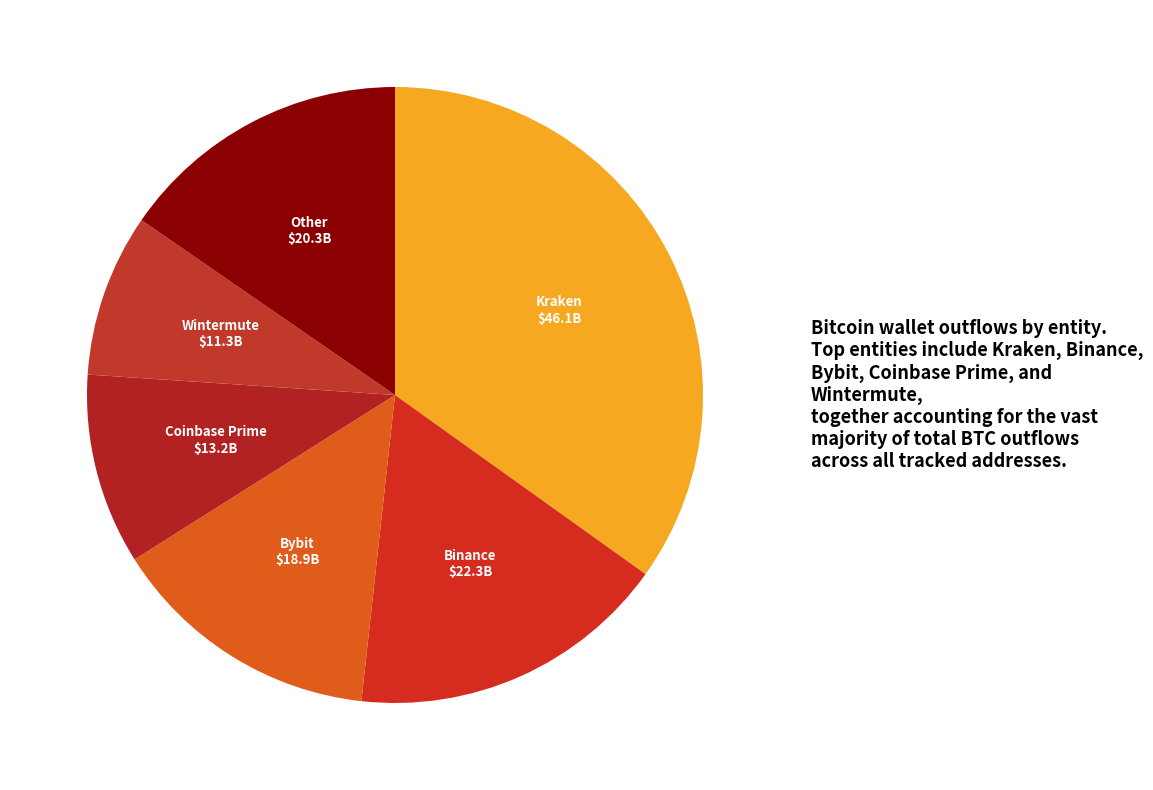

How many slices are in this pie chart?

6